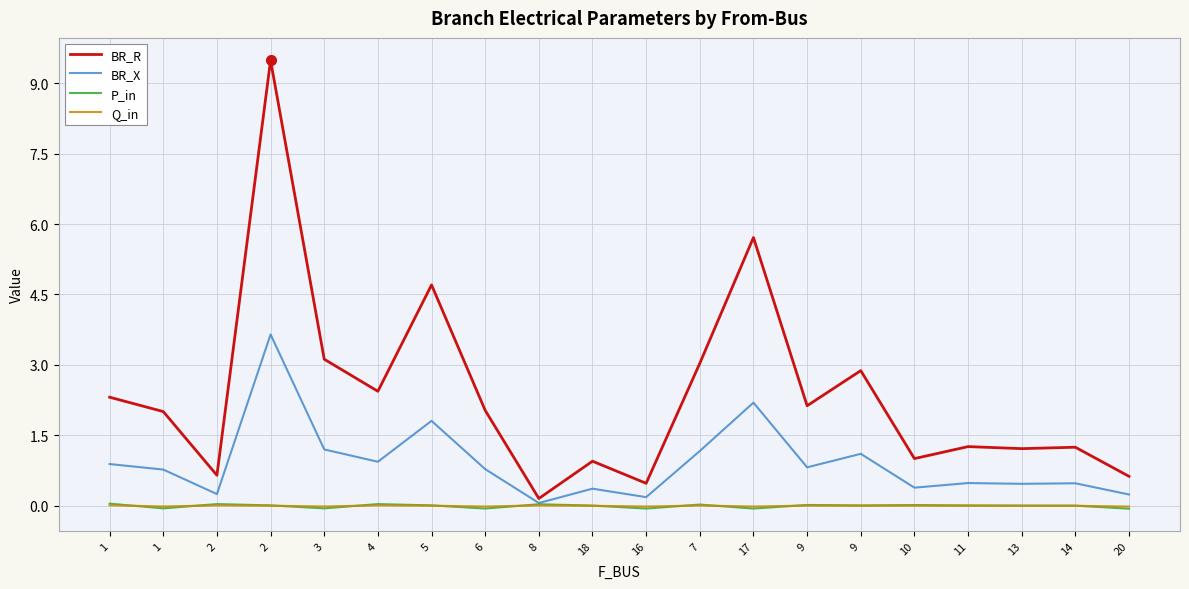

True or false: BR_R and Q_in cross at least once.

False